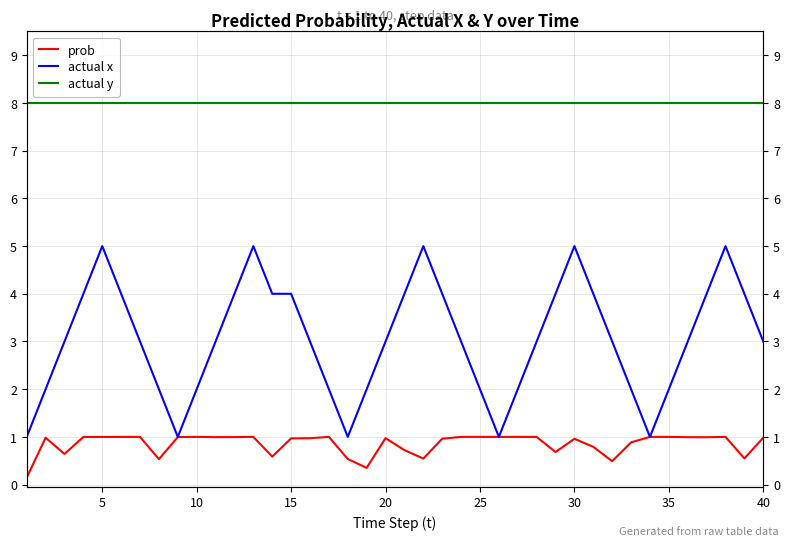

List the series in order of their overall mean, lowest first.

prob, actual x, actual y